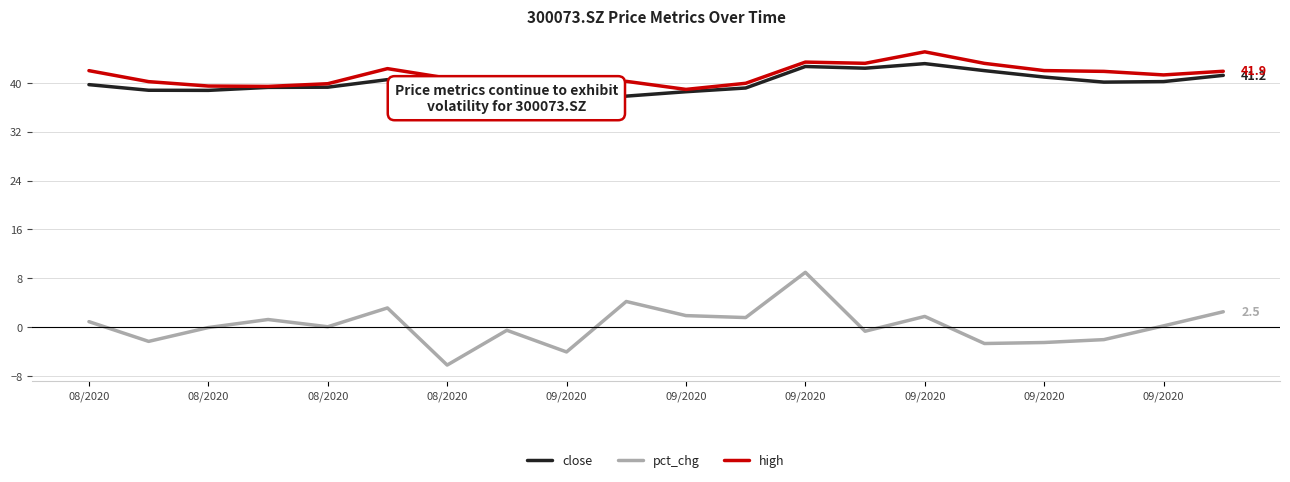

Which has a higher value, 09/2020 or 14?

14